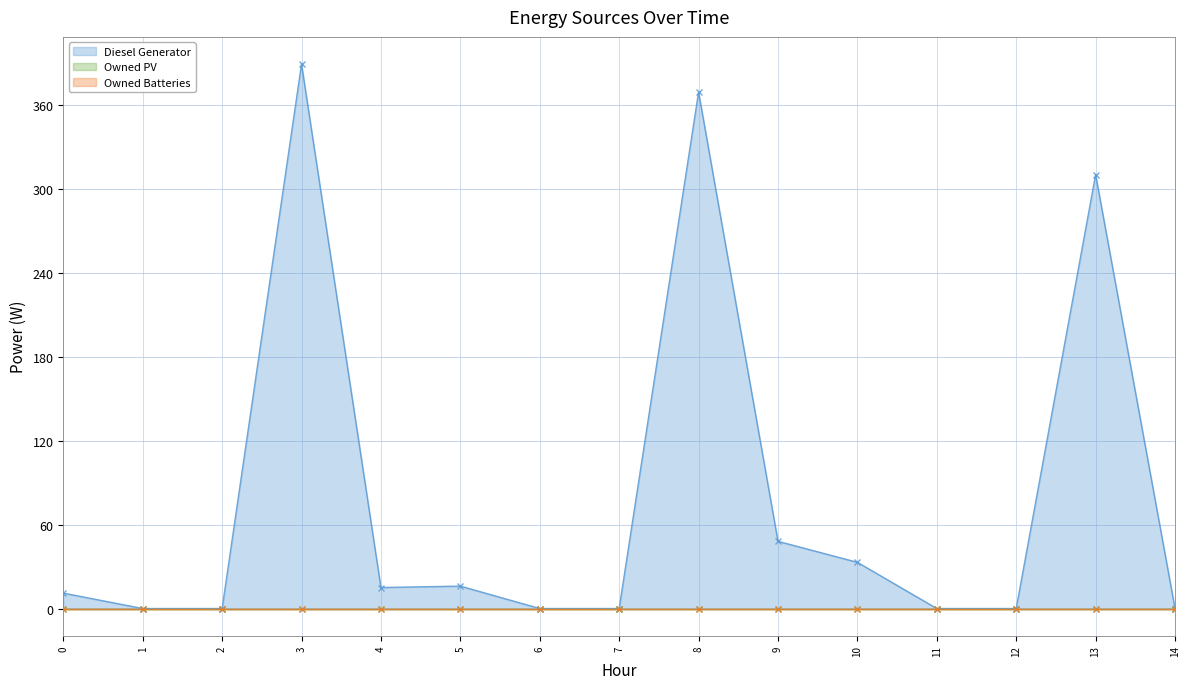

At which category does the chart reach its peak across all series?

3